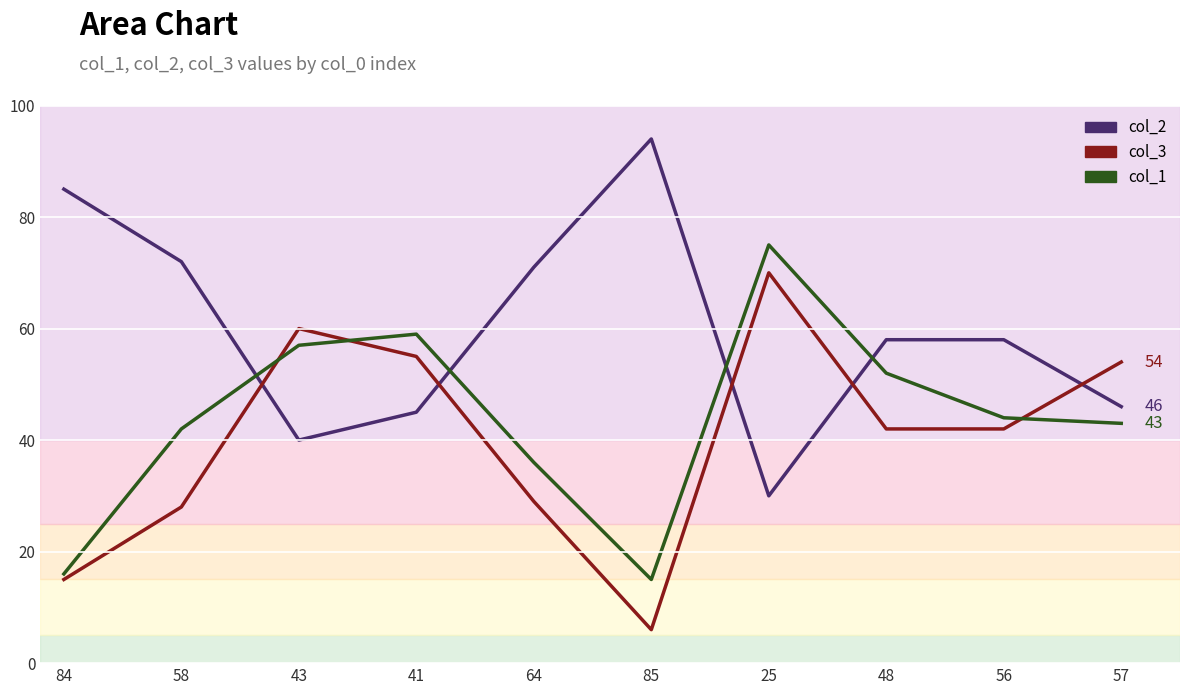

Which category has the lowest value across all series?

85